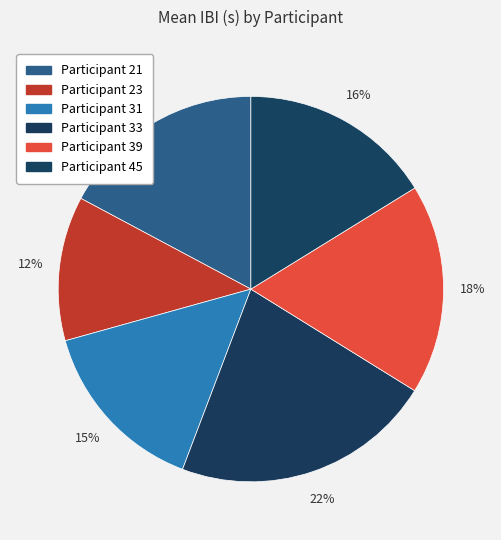

How many slices are in this pie chart?

6